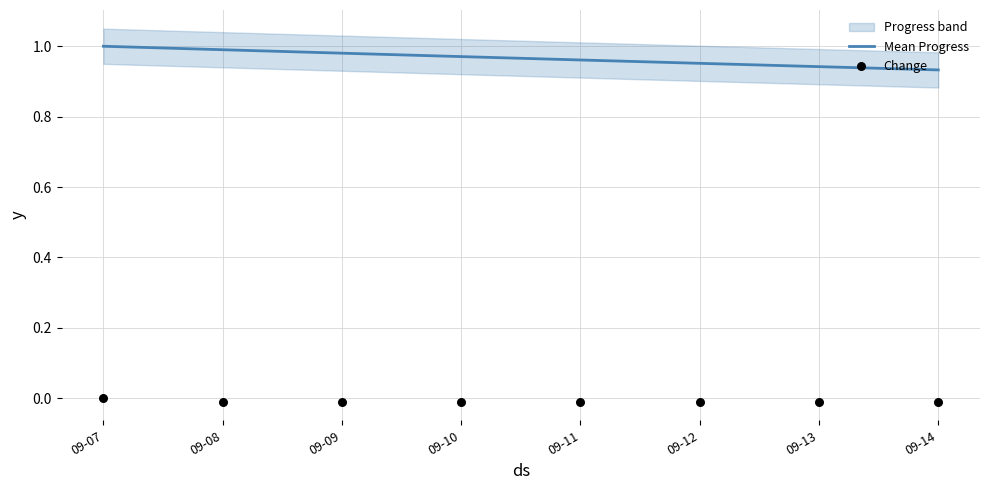

Which series reaches the maximum Y coordinate?

Mean Progress